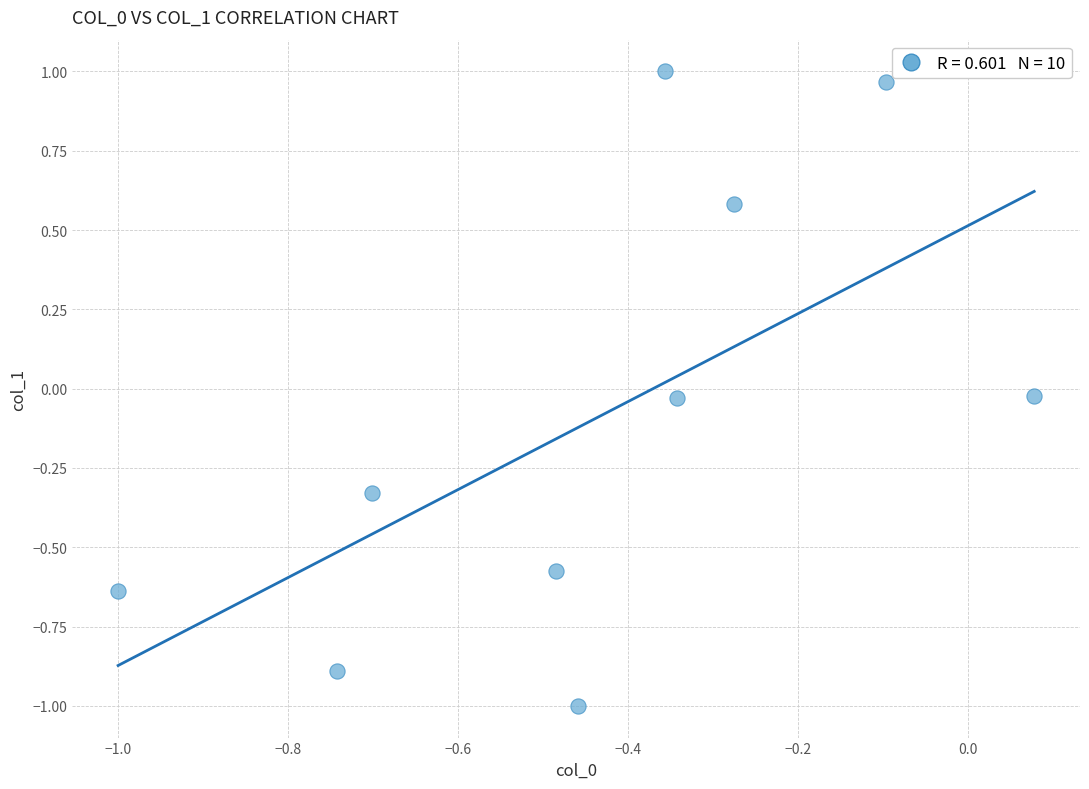

What is the range of X values (max minus min)?

1.1